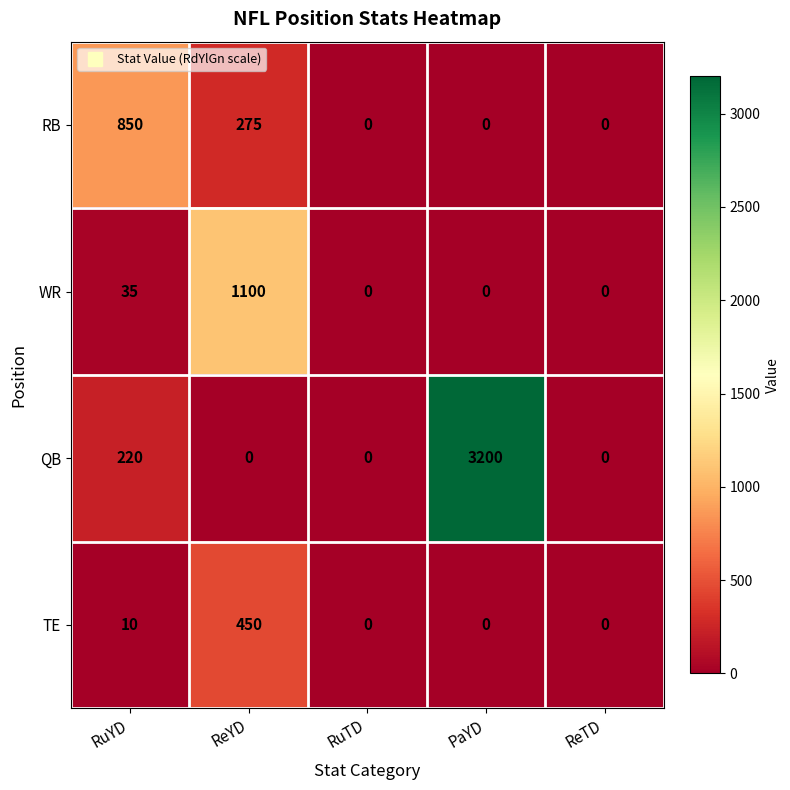

At which category is the sum across all series the highest?

PaYD